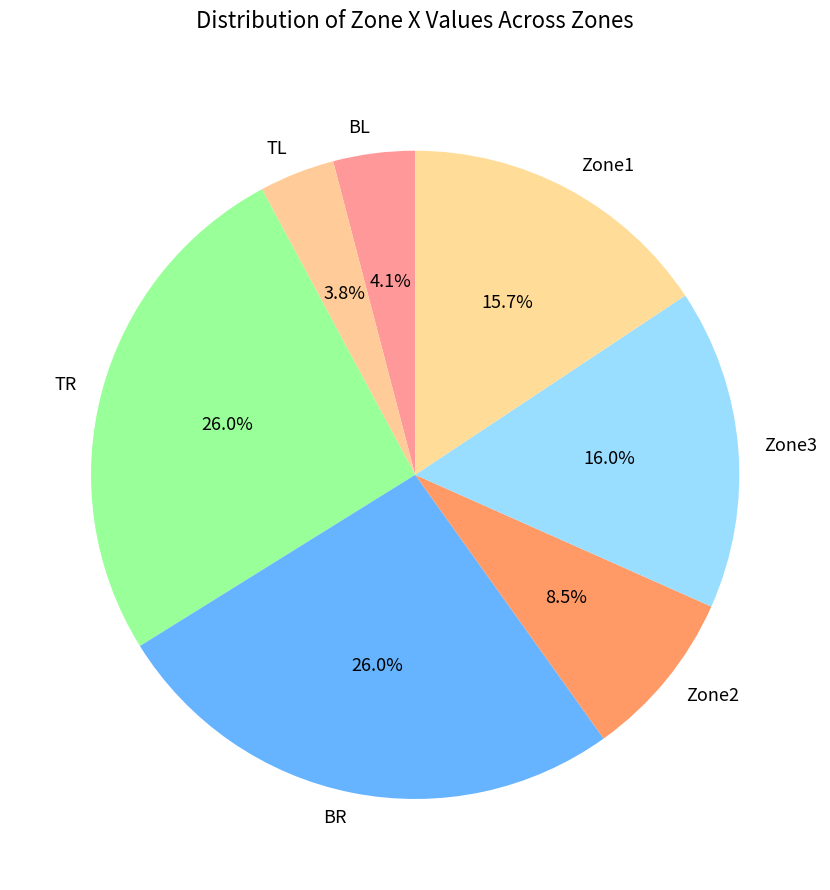

Does Zone1 account for over 50% of the chart?

No